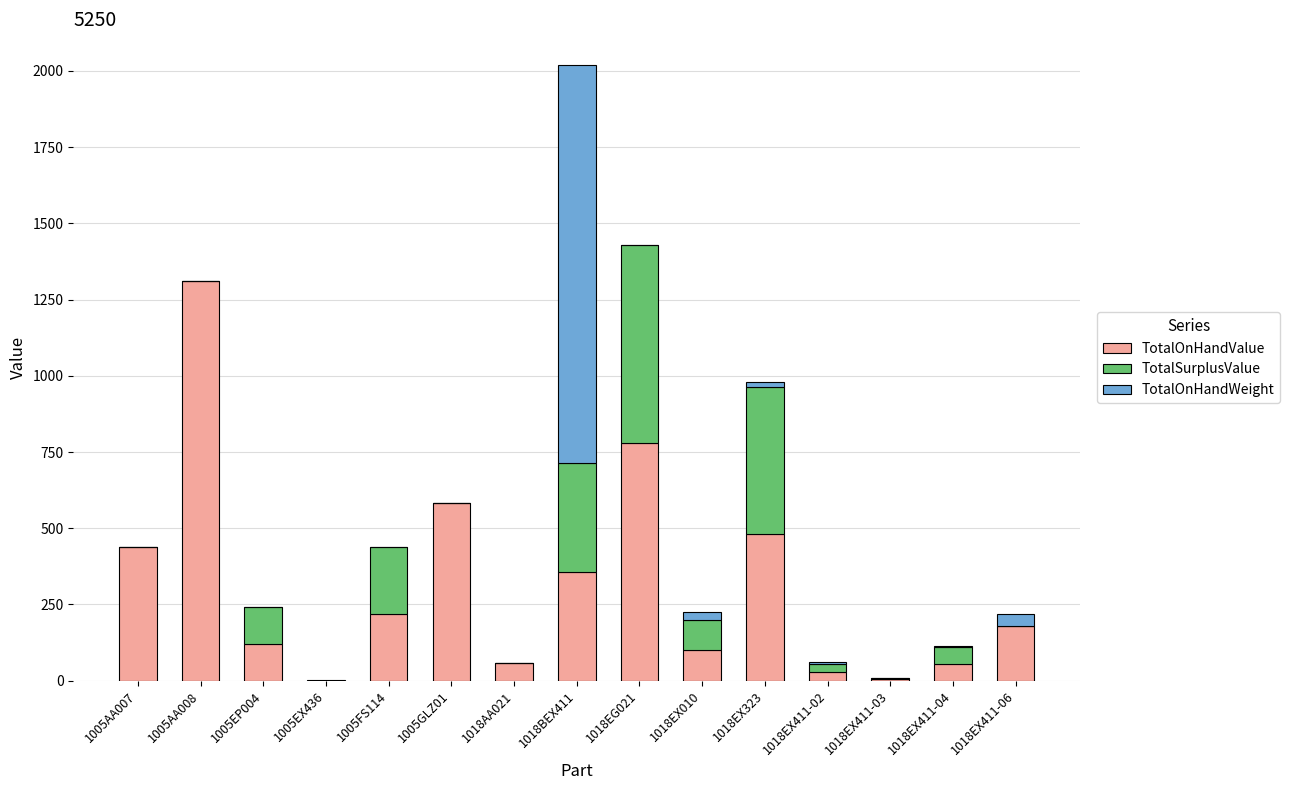

At which label does TotalOnHandValue reach its peak?

1005AA008